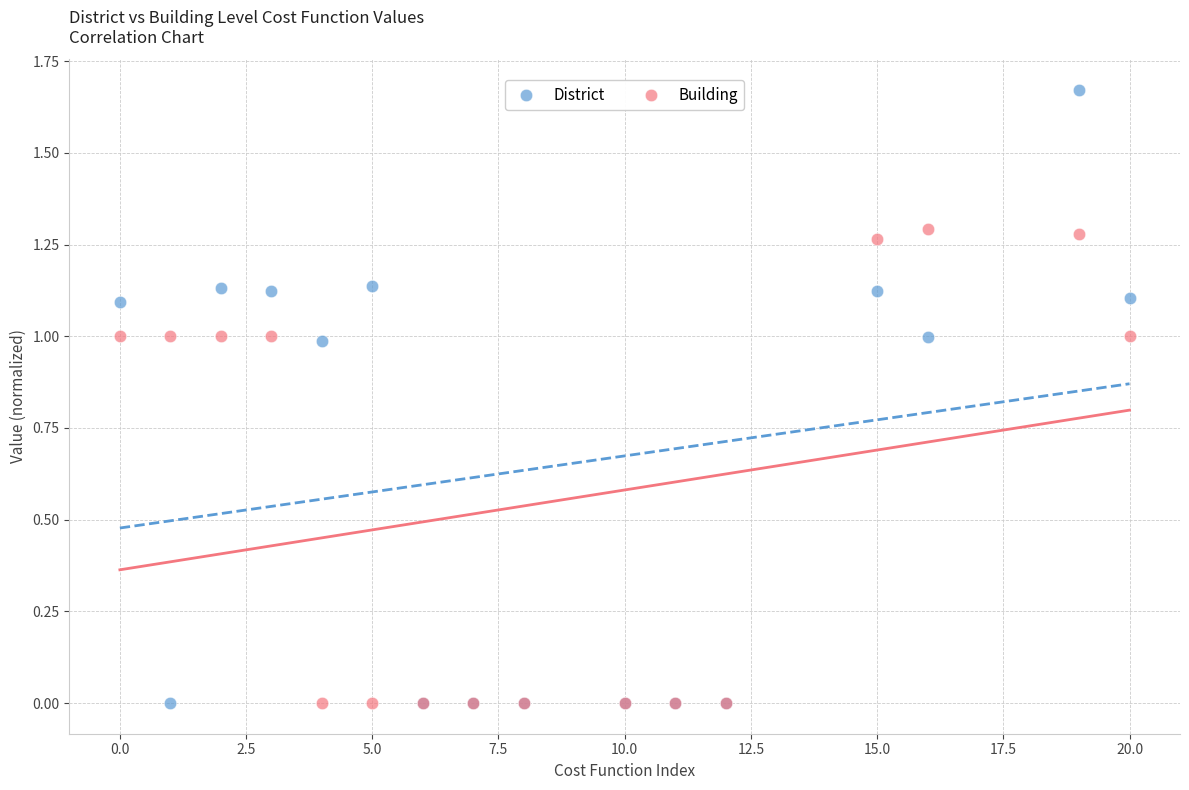

Which series has the widest spread of Y values?

District